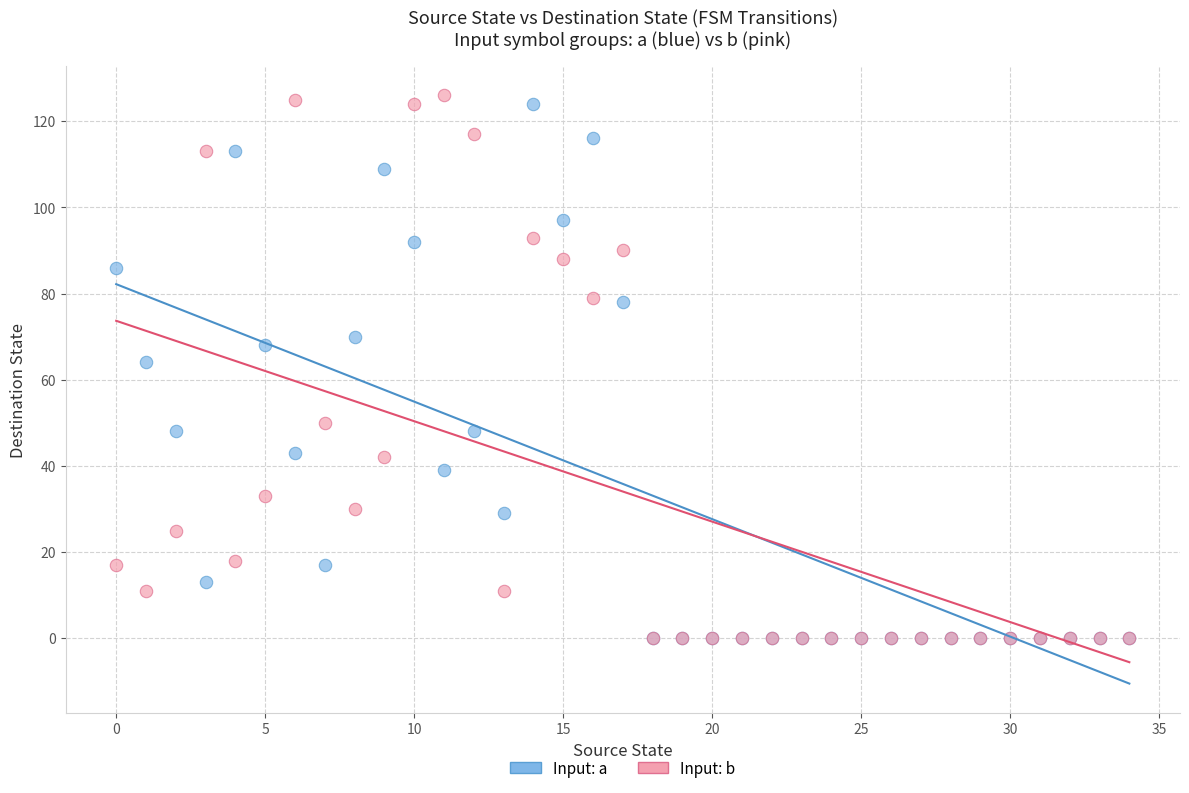

In the Input: a series, what Y value is closest to 62?

64